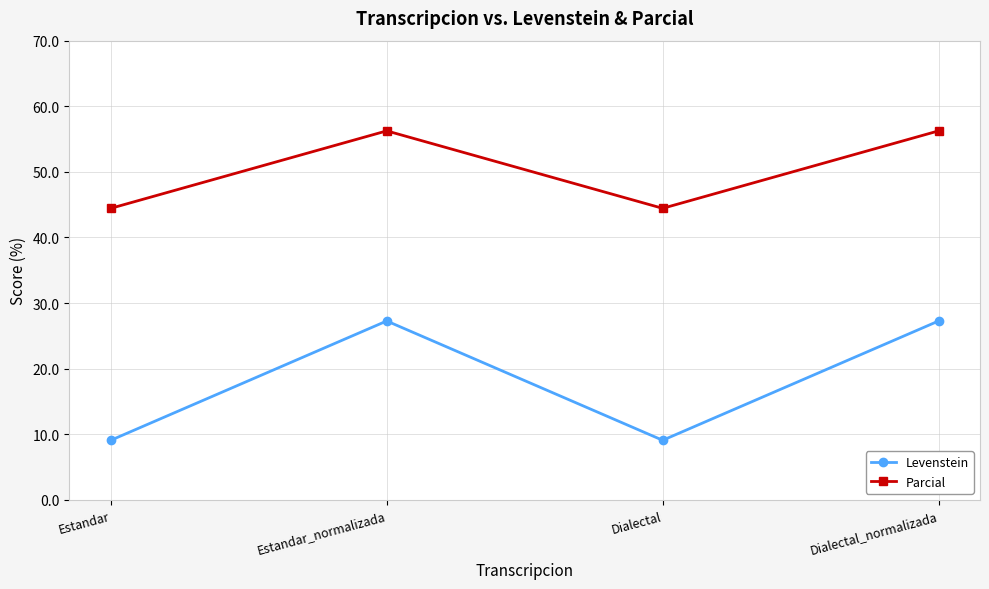

Rank the series by their maximum value, from highest to lowest.

Parcial, Levenstein